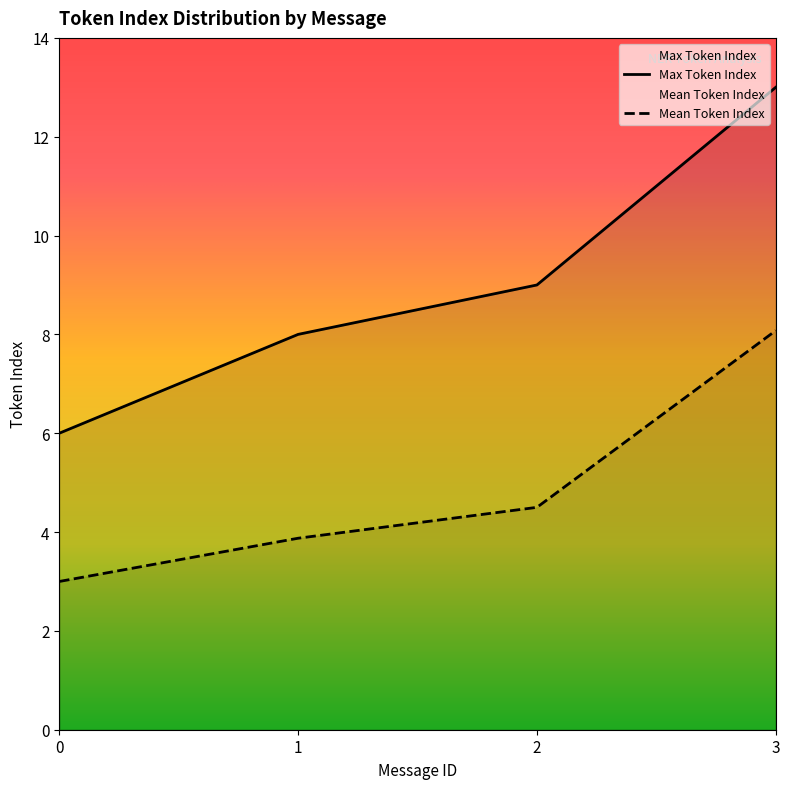

What is the difference between the Mean Token Index values at 2 and 3?

3.6